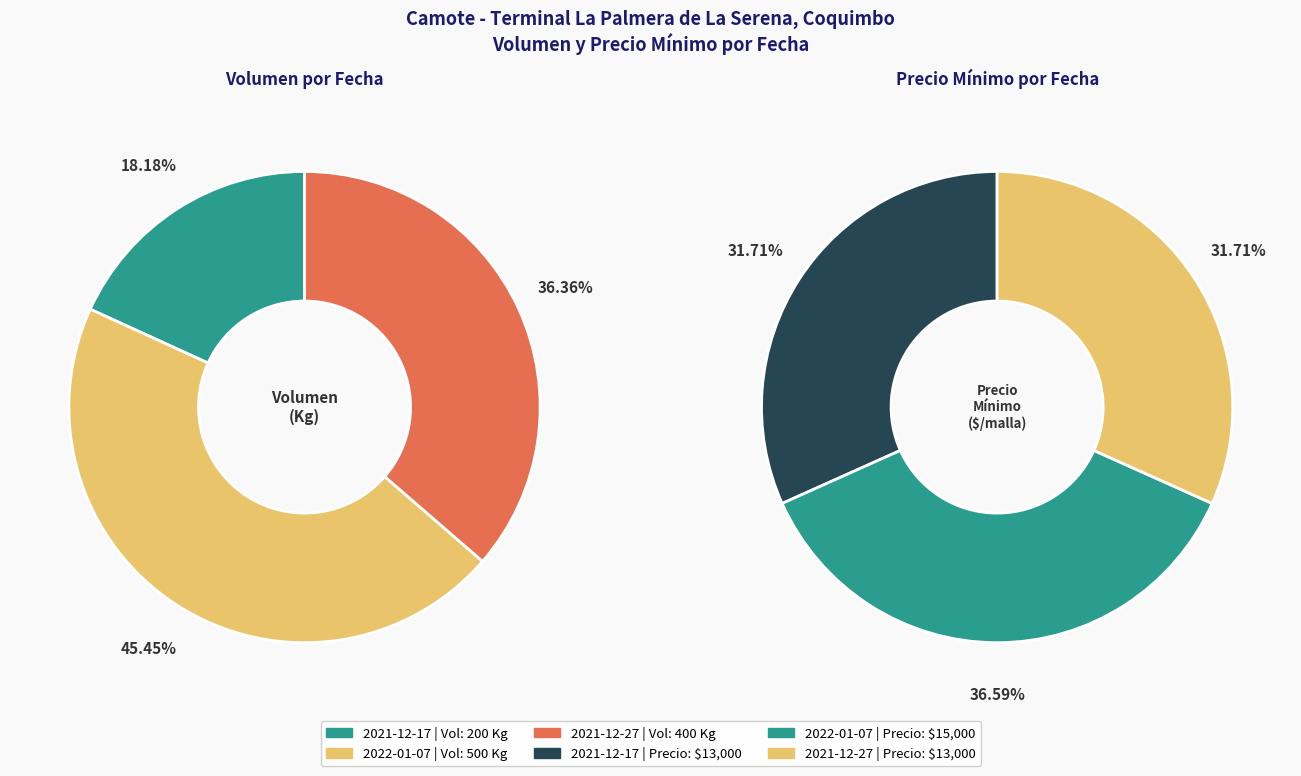

Rank the series by their average value, from lowest to highest.

Volumen, Precio minimo